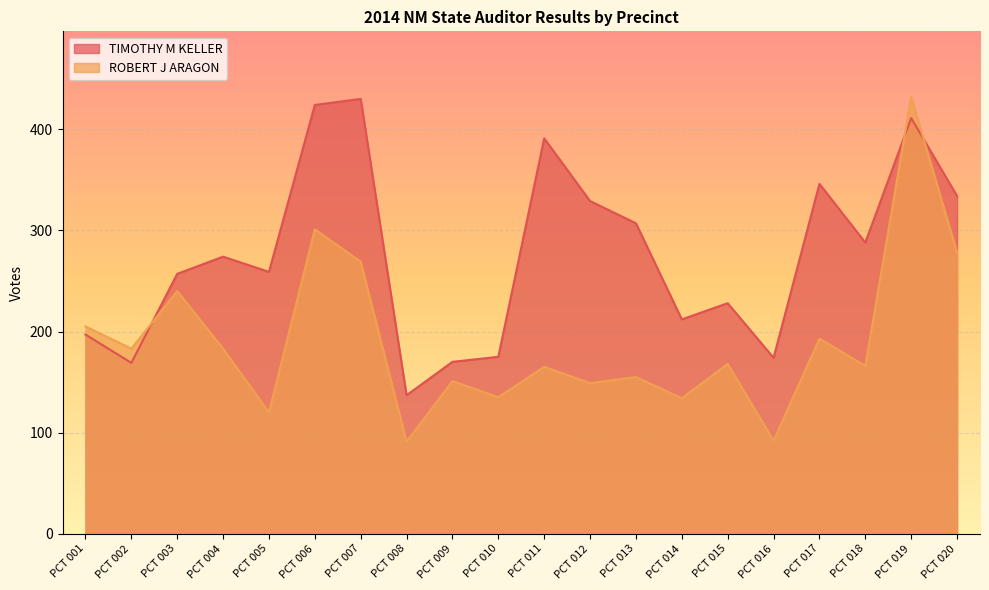

The value of ROBERT J ARAGON at PCT 012 is 207. True or false?

False